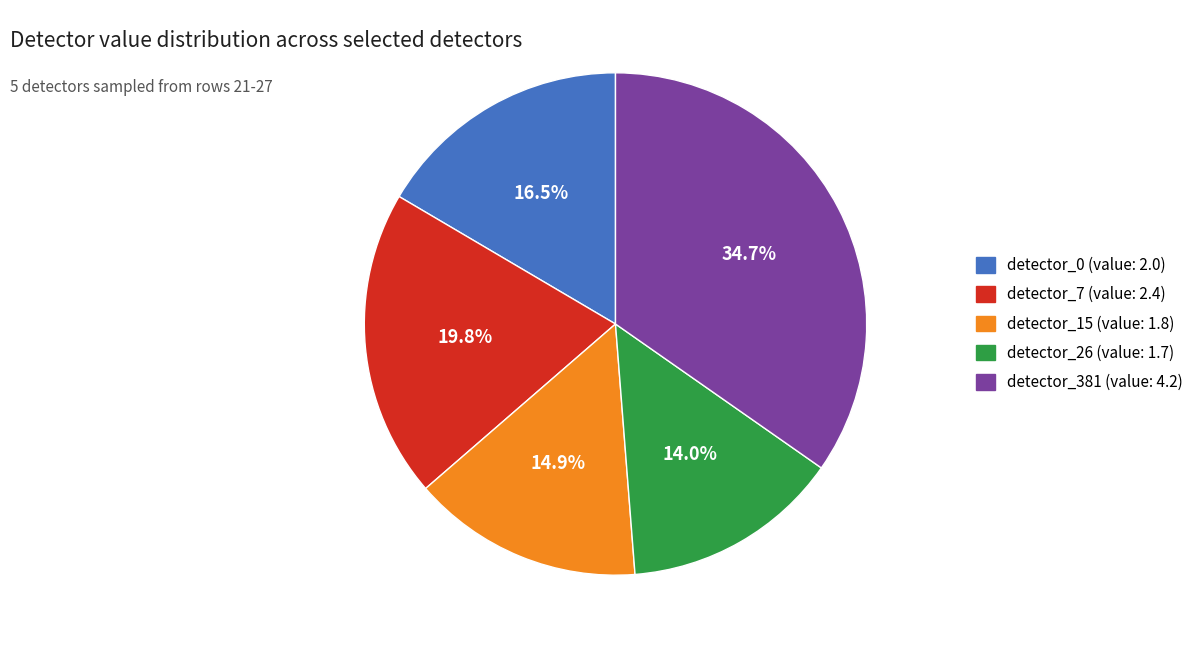

To the nearest percent, what percentage of the pie is detector_381?

35%